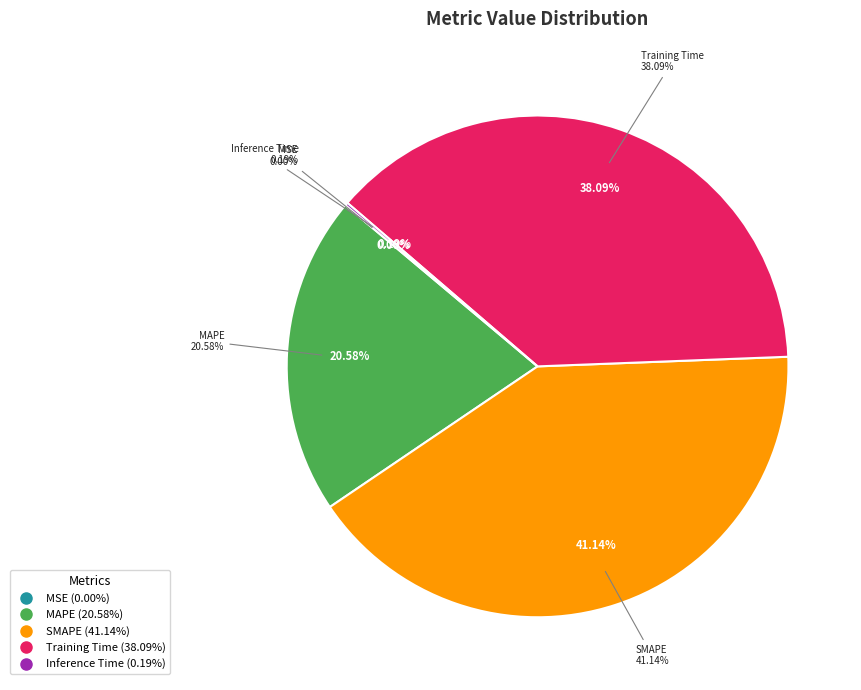

Between Inference Time and MSE, which is larger?

Inference Time